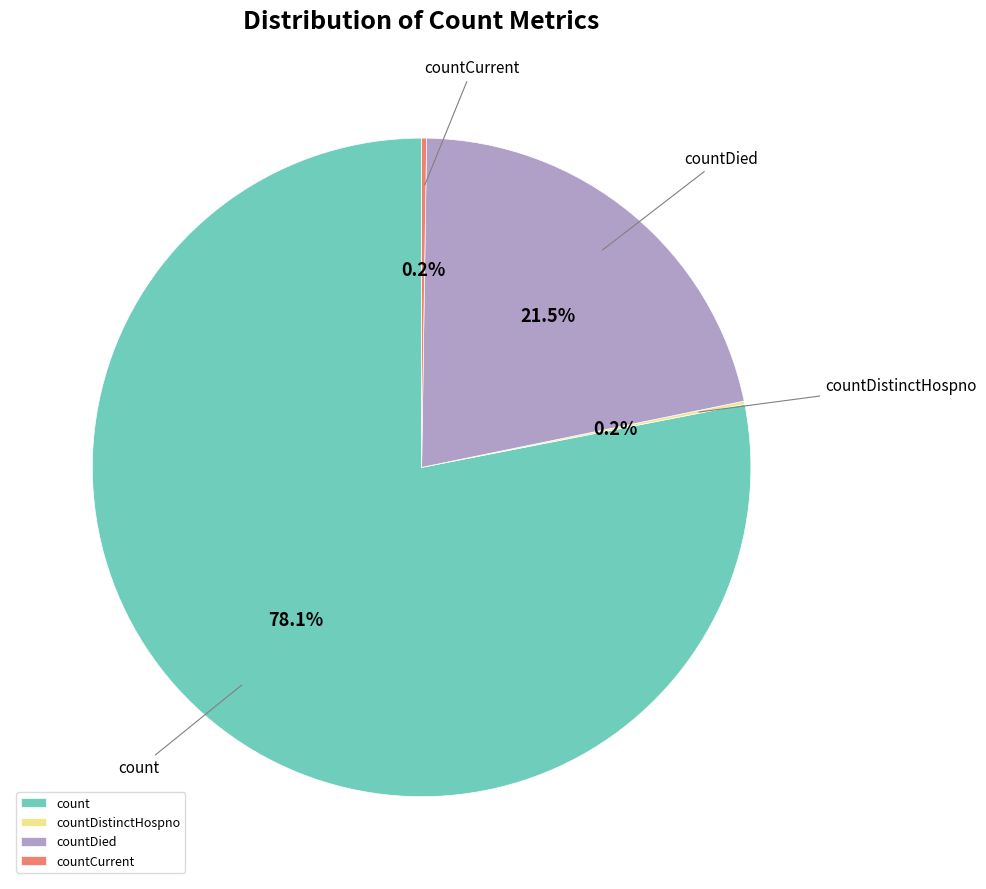

Is count the majority of the pie?

Yes